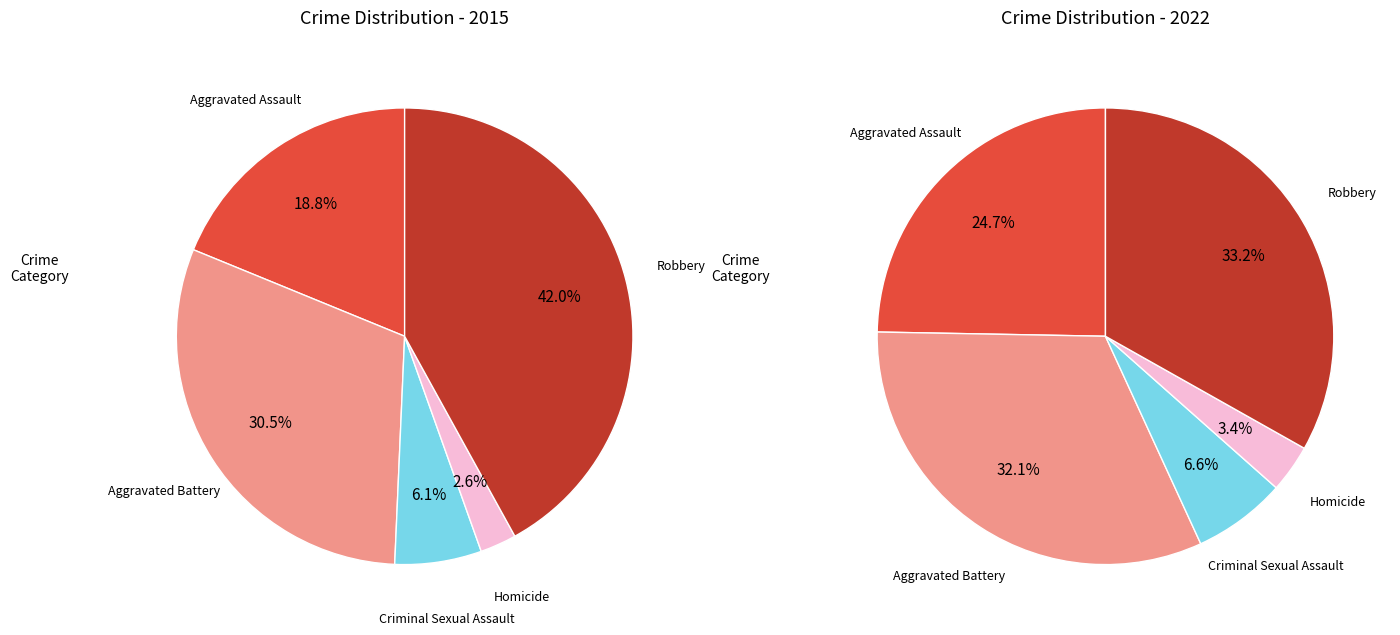

Does Homicide represent more than half of the total?

No